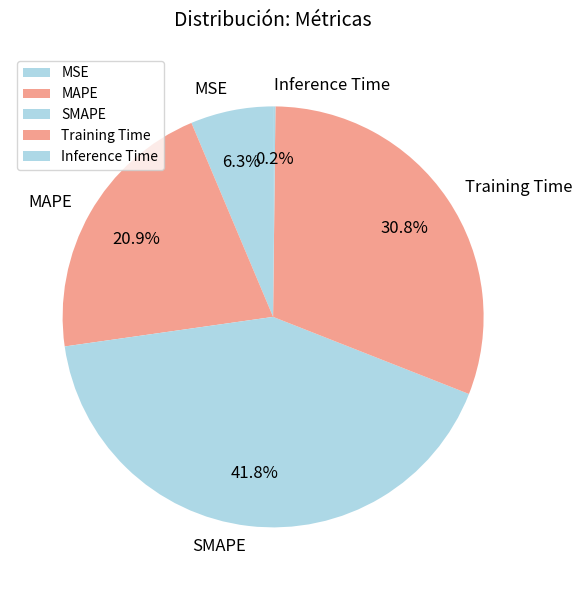

Is MAPE the majority of the pie?

No